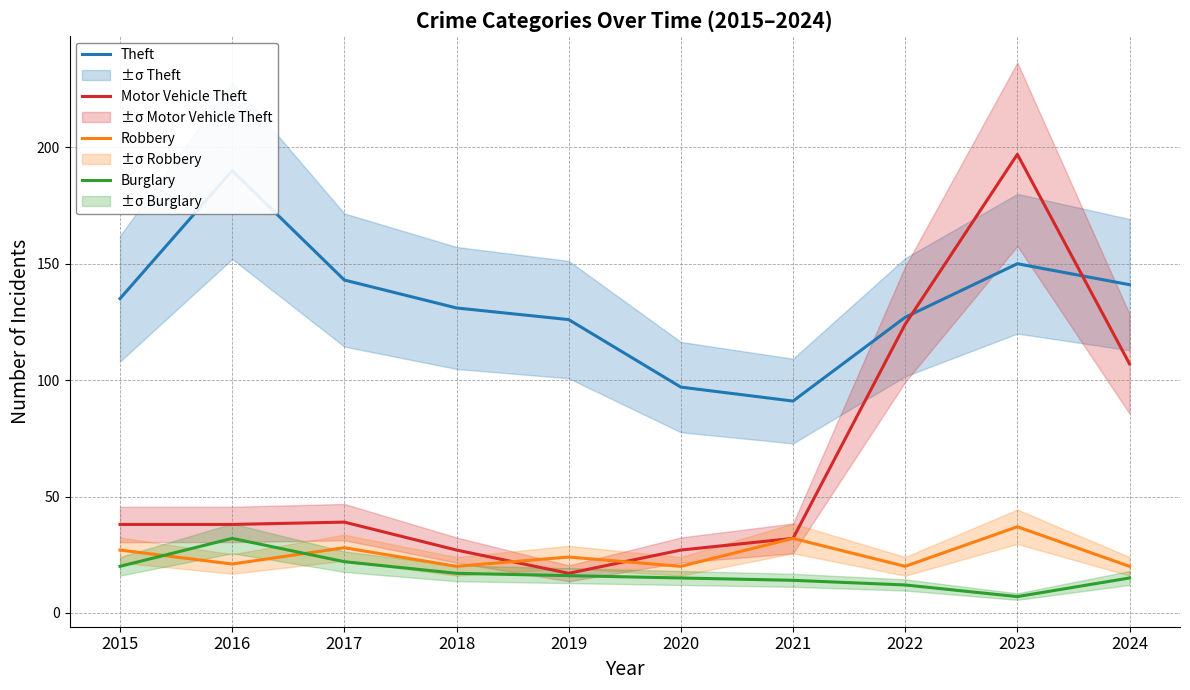

Which series changed the most between 2017 and 2018?

Theft